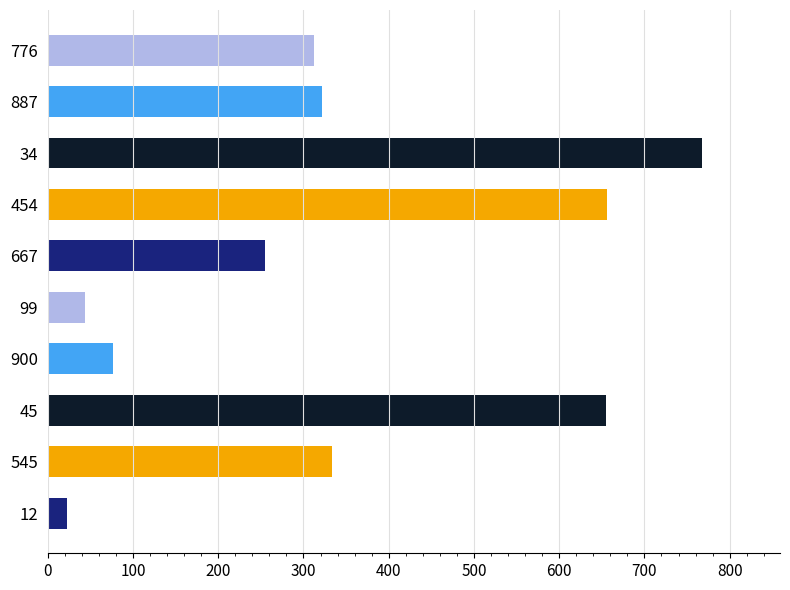

How many bars are there in total?

10